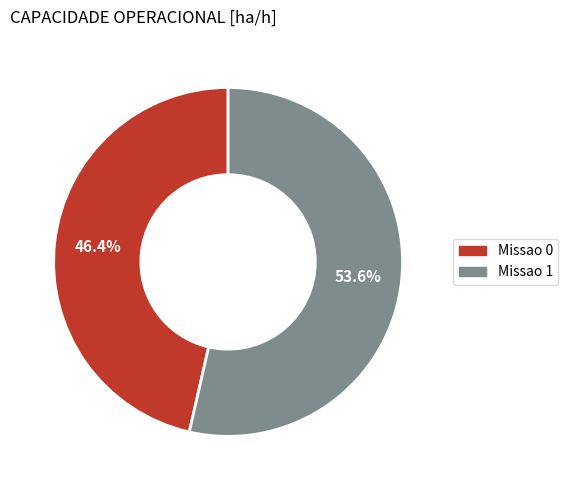

Between Missao 1 and Missao 0, which is larger?

Missao 1